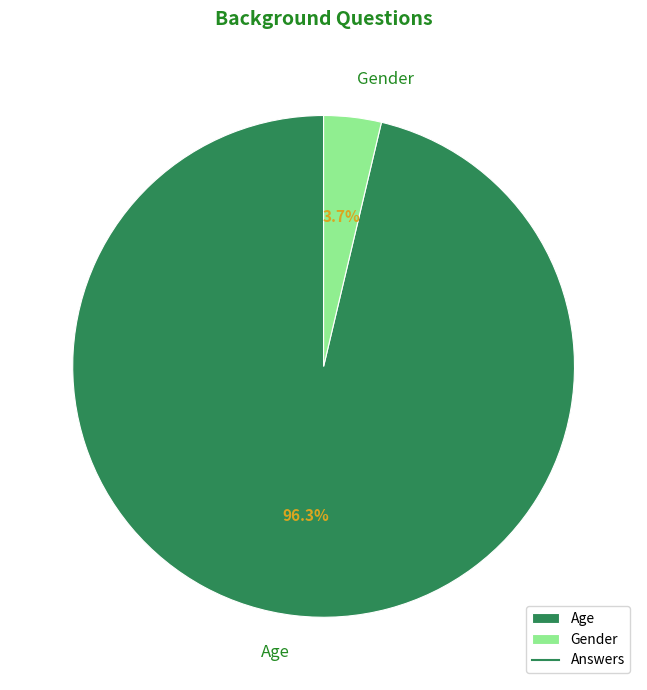

What percentage is the Gender slice, to the nearest percent?

4%